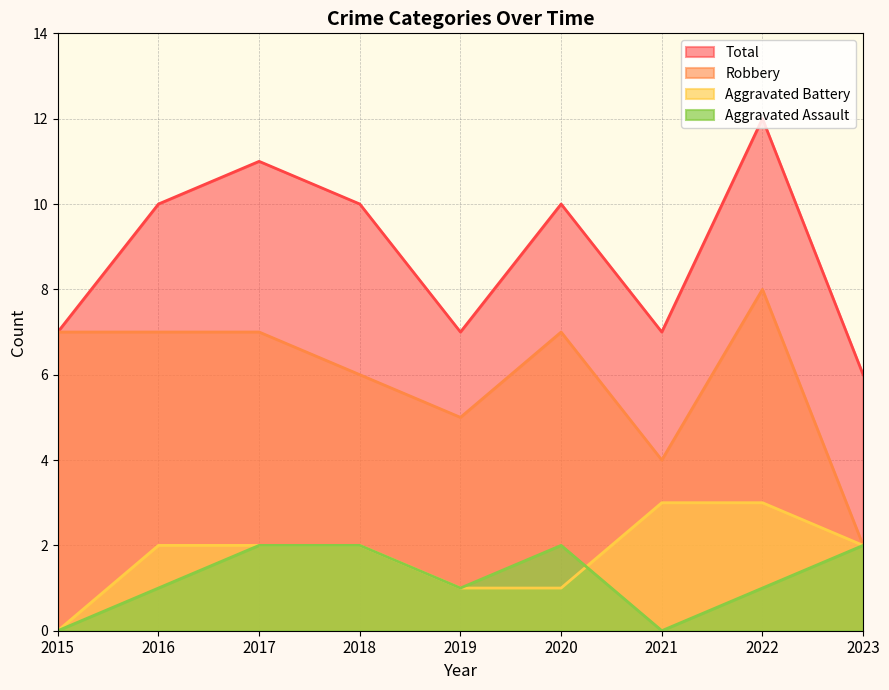

Between 2019 and 2021, which is larger?

2019